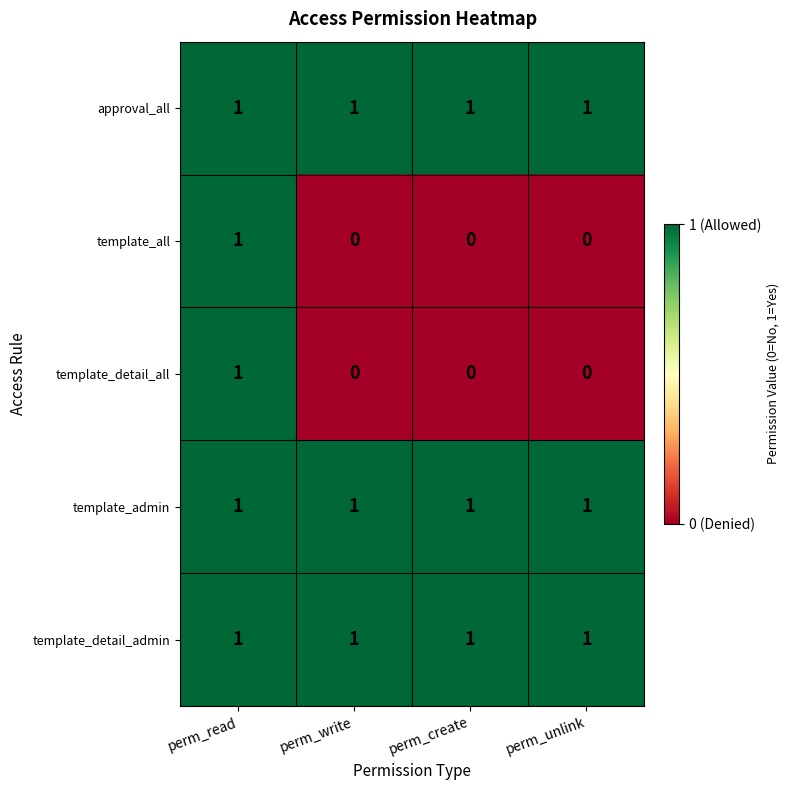

Is the value of template_all at perm_write greater than the value of template_detail_all at perm_read?

No